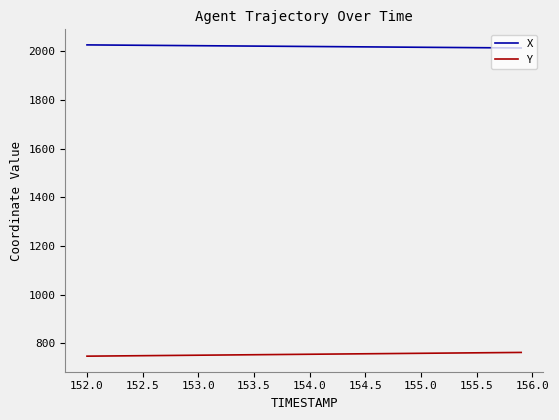

What is the lowest value of the X series?

2012.7